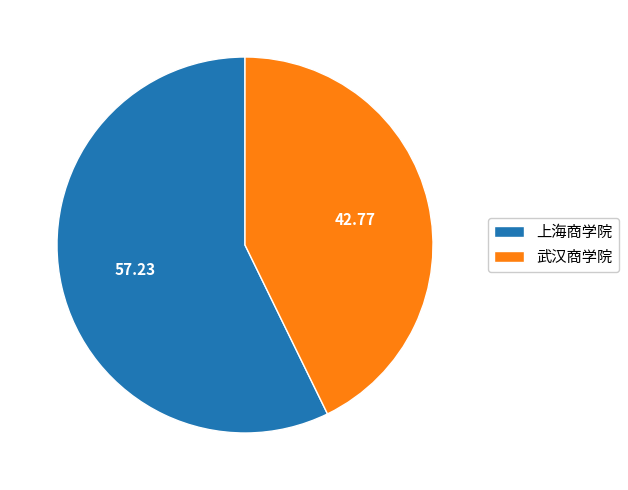

Which category accounts for the majority?

上海商学院